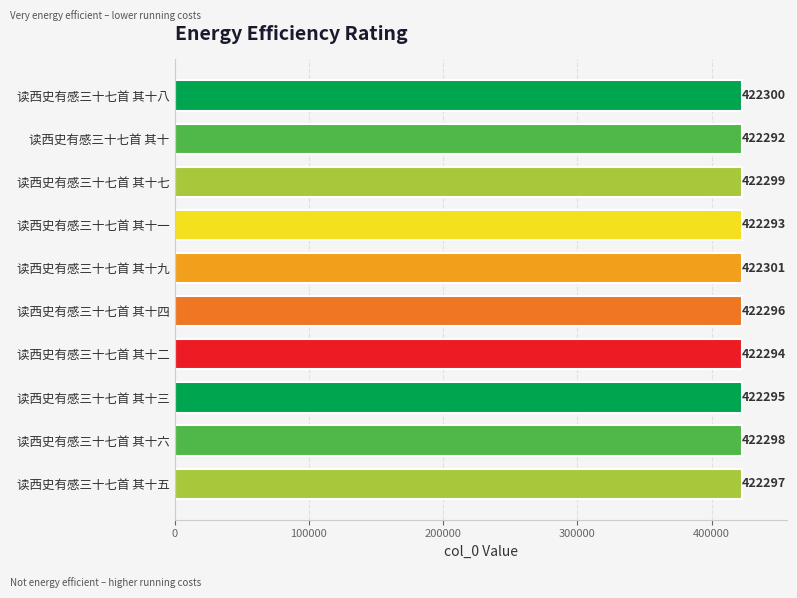

List the labels in order of value, largest first.

读西史有感三十七首 其十九, 读西史有感三十七首 其十八, 读西史有感三十七首 其十七, 读西史有感三十七首 其十六, 读西史有感三十七首 其十五, 读西史有感三十七首 其十四, 读西史有感三十七首 其十三, 读西史有感三十七首 其十二, 读西史有感三十七首 其十一, 读西史有感三十七首 其十